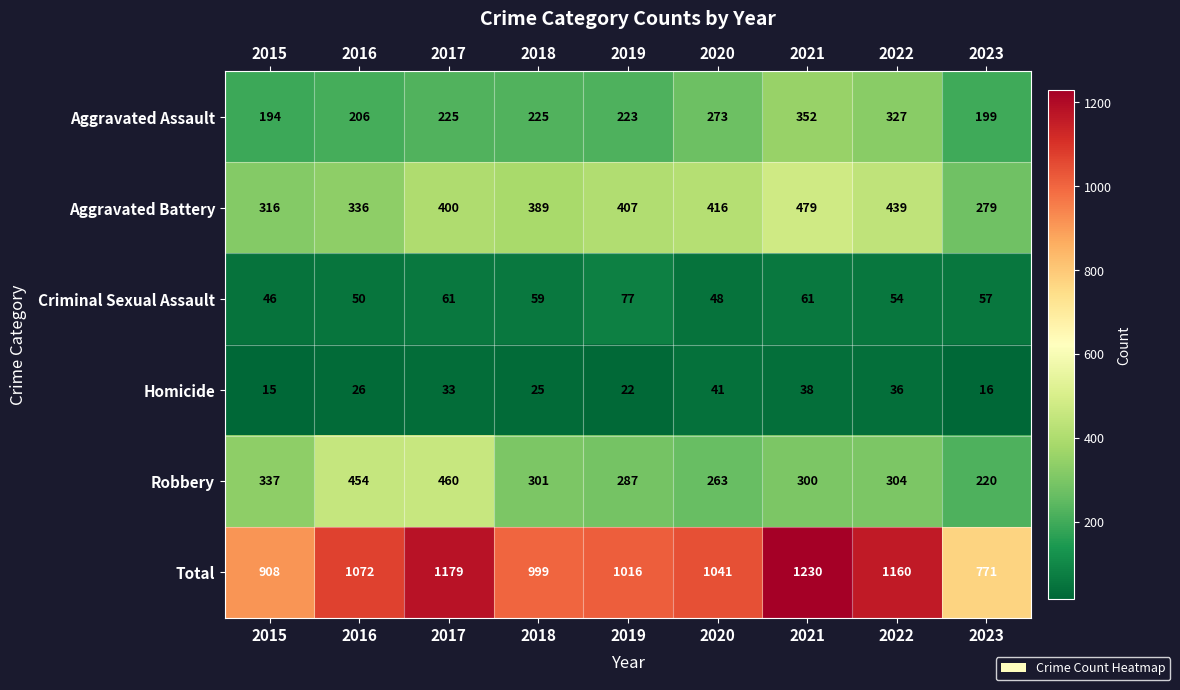

Which series has the largest total across all categories?

Total